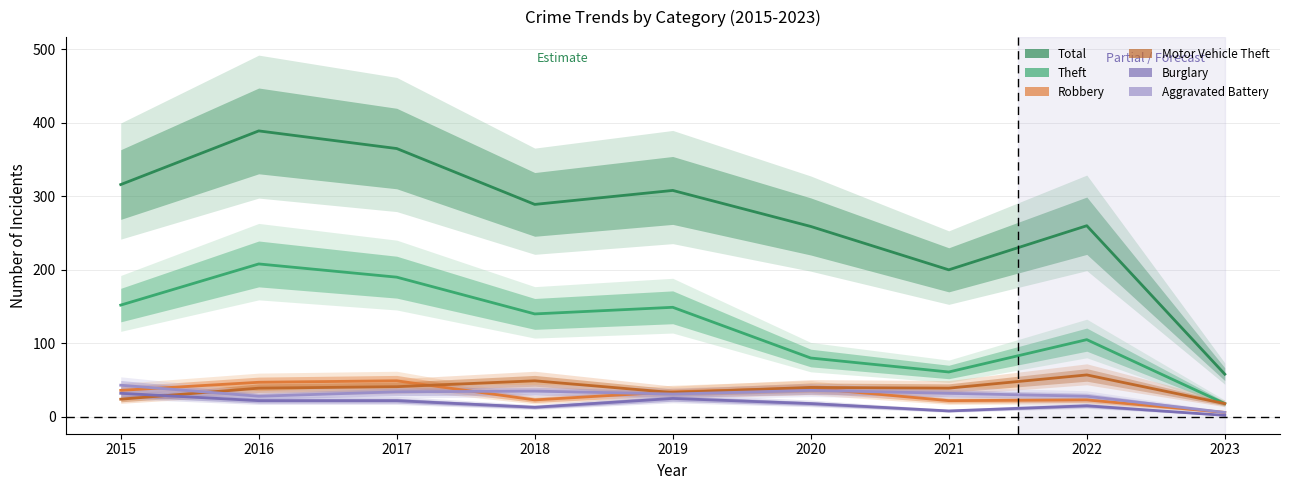

What is the sum of all Total values?

2444